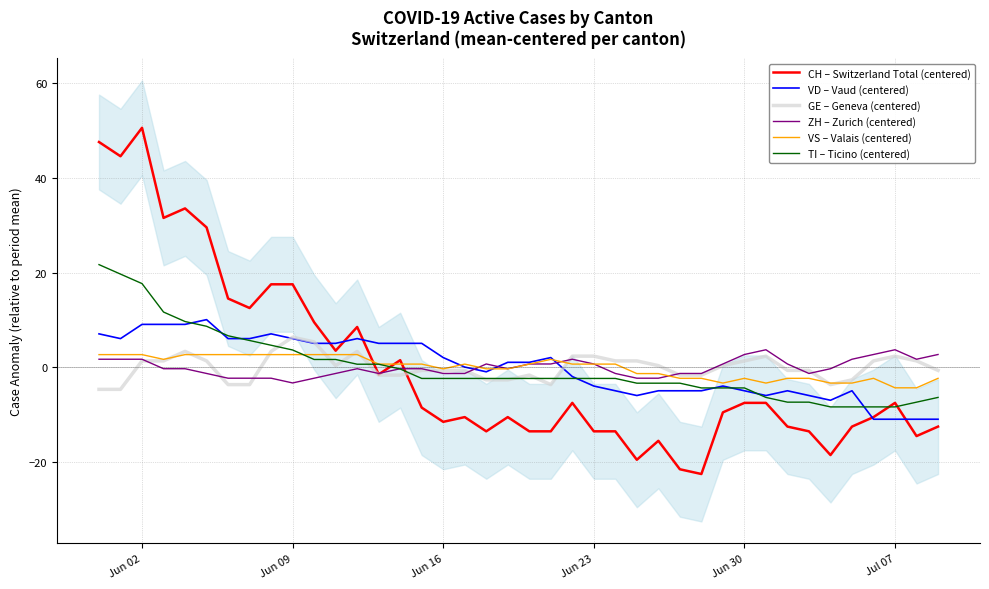

How many positive values does the ZH – Zurich (centered) series have?

17